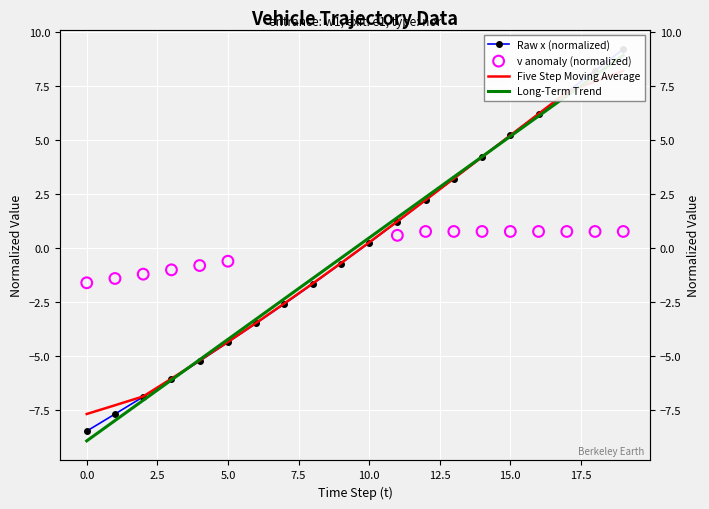

At which category is the sum across all series the highest?

19